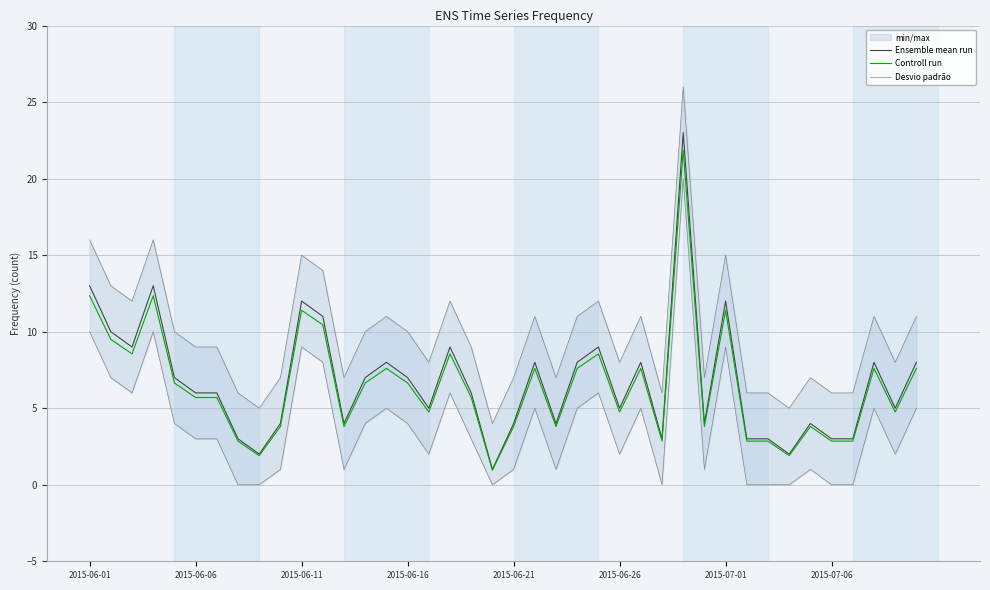

What is the highest value of the Ensemble mean run series?

23.0